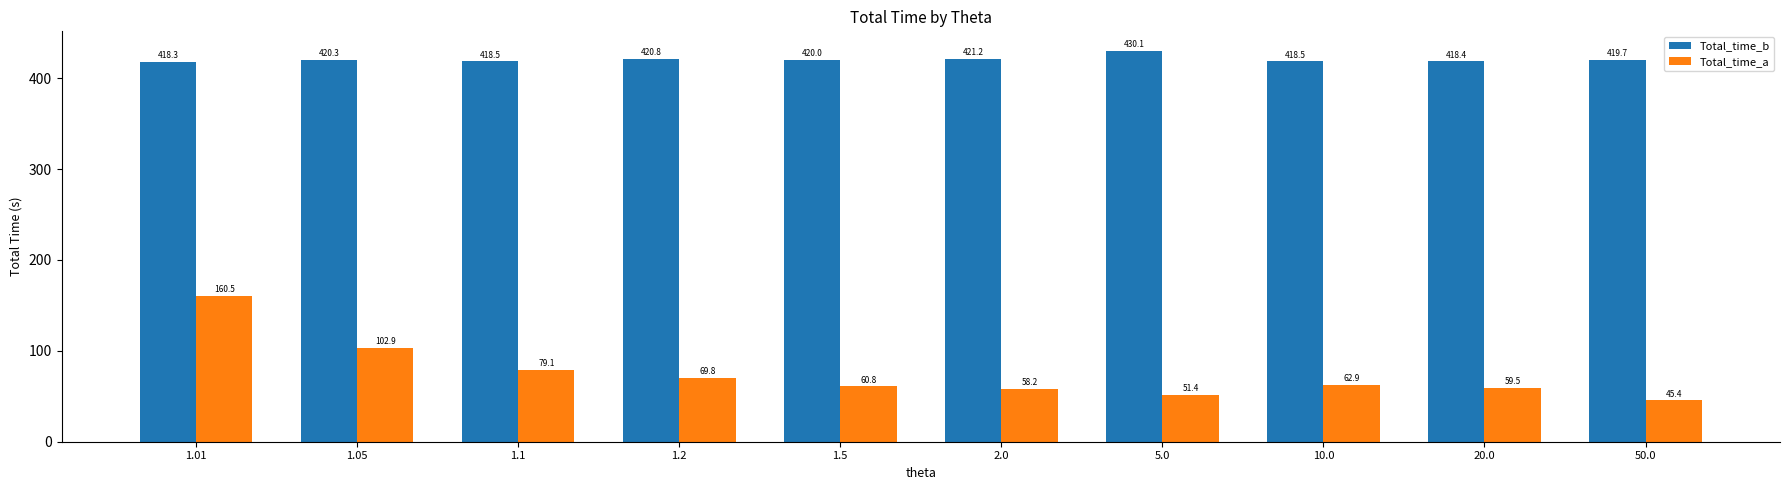

Between 1.05 and 2.0, which series saw the biggest shift?

Total_time_a